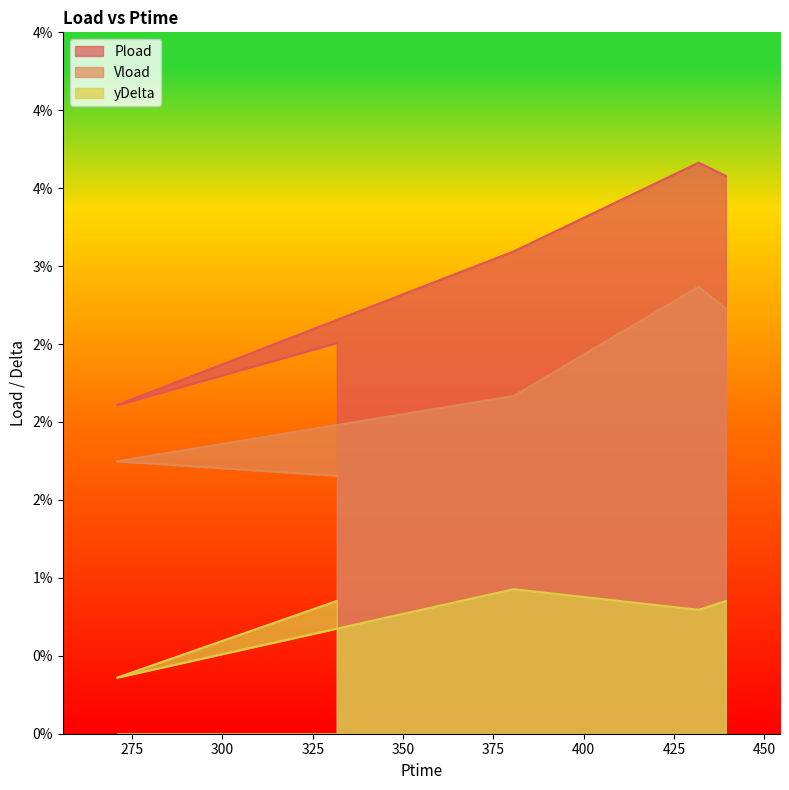

True or false: yDelta and Pload intersect in this chart.

False